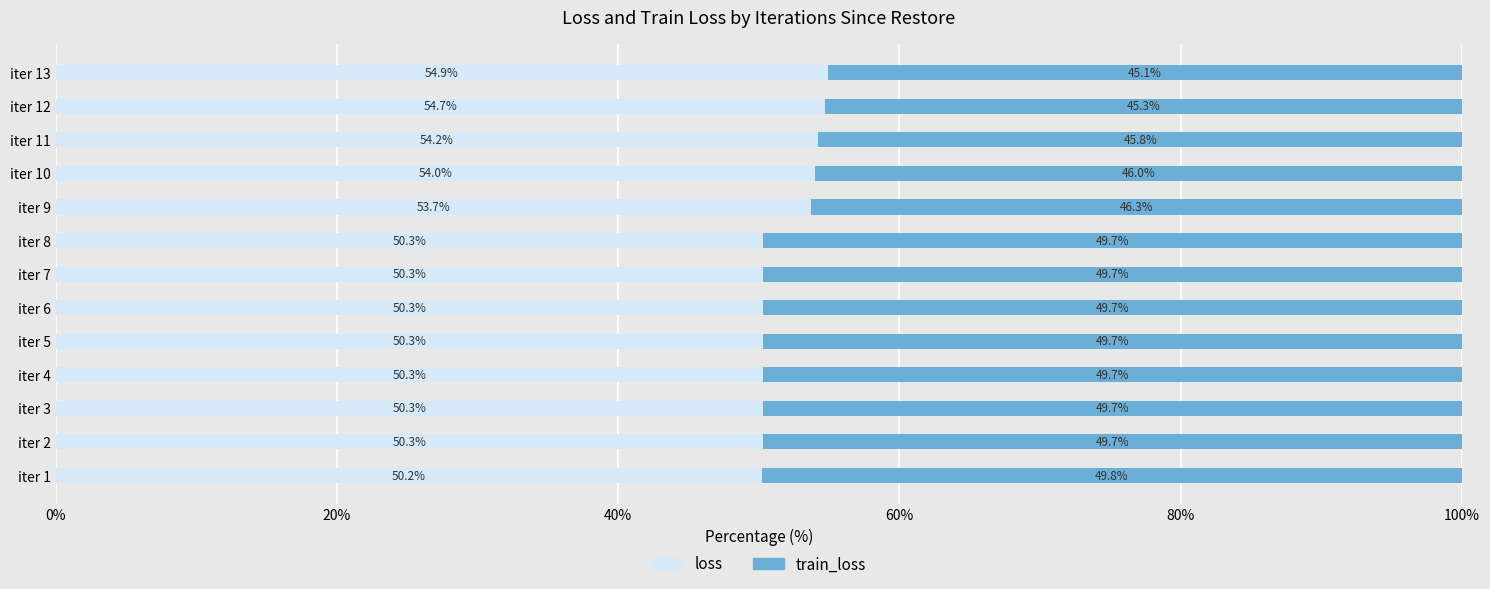

What is the average value of the loss series?

51.8